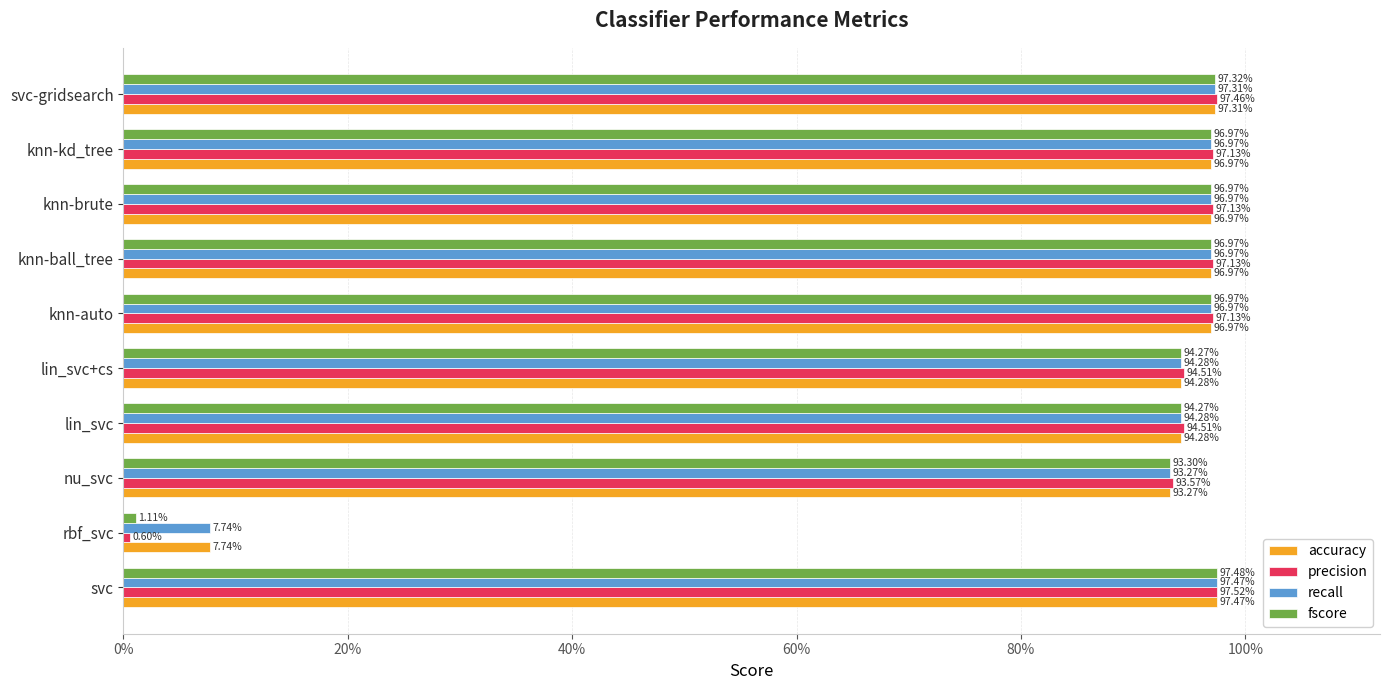

What is the difference between the maximum and minimum values in the fscore series?

1.0